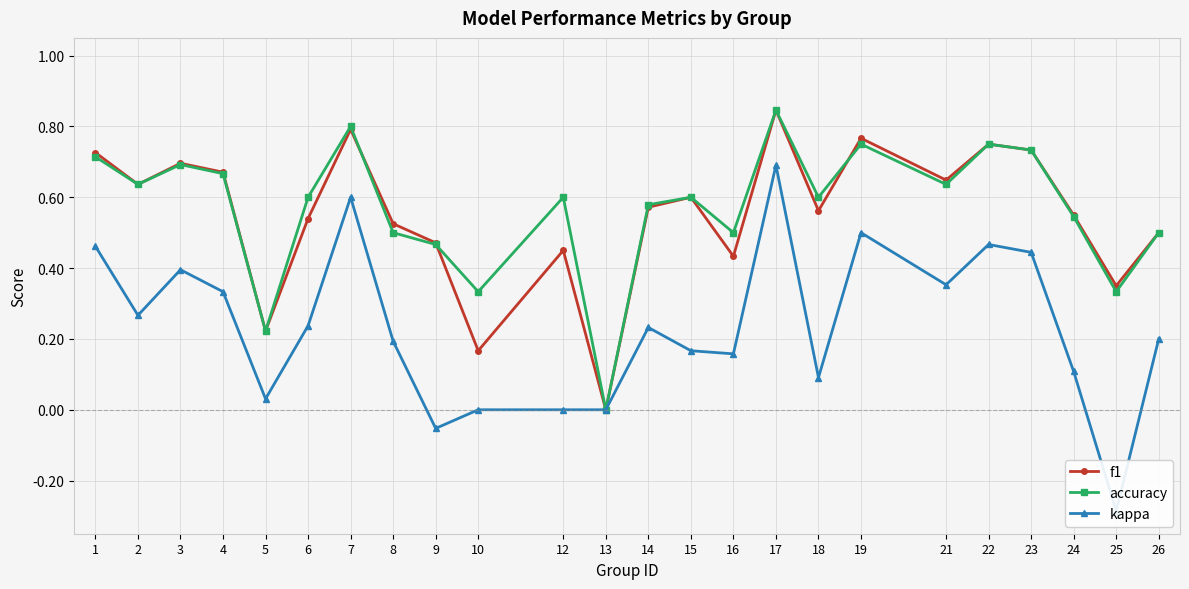

Where is the first local minimum for f1?

2